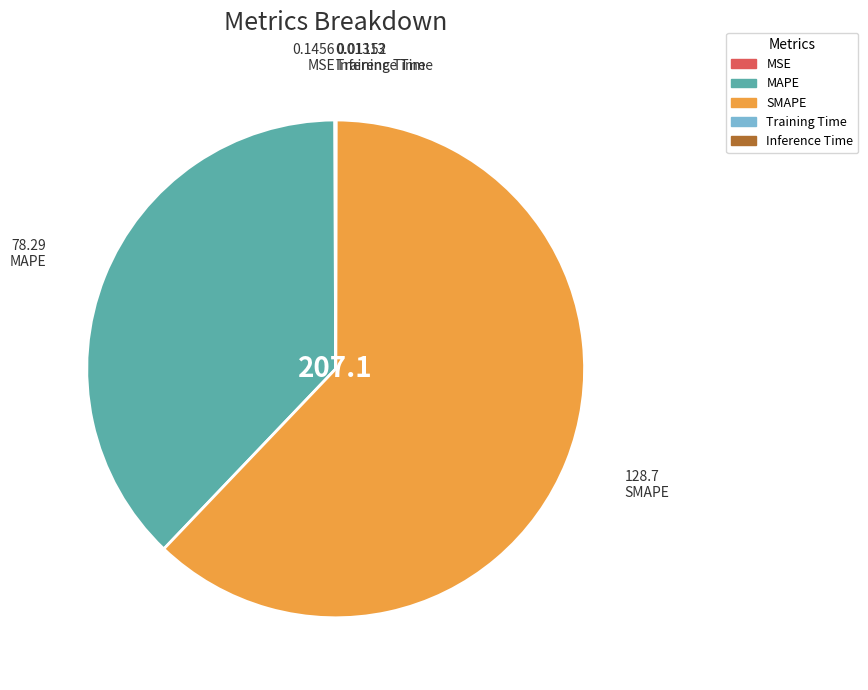

Does SMAPE account for over 50% of the chart?

Yes